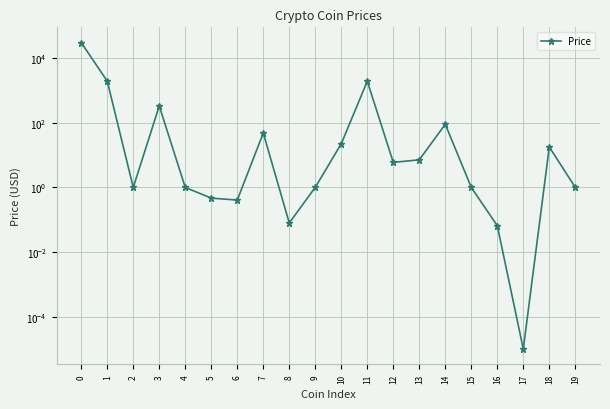

How many series are shown in this chart?

1